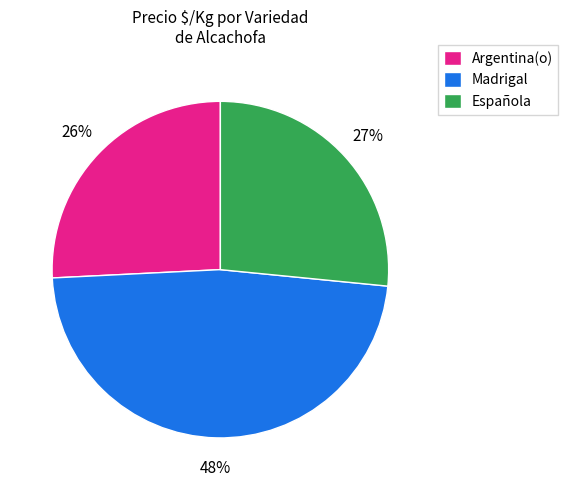

What percentage is the Madrigal slice, to the nearest percent?

48%